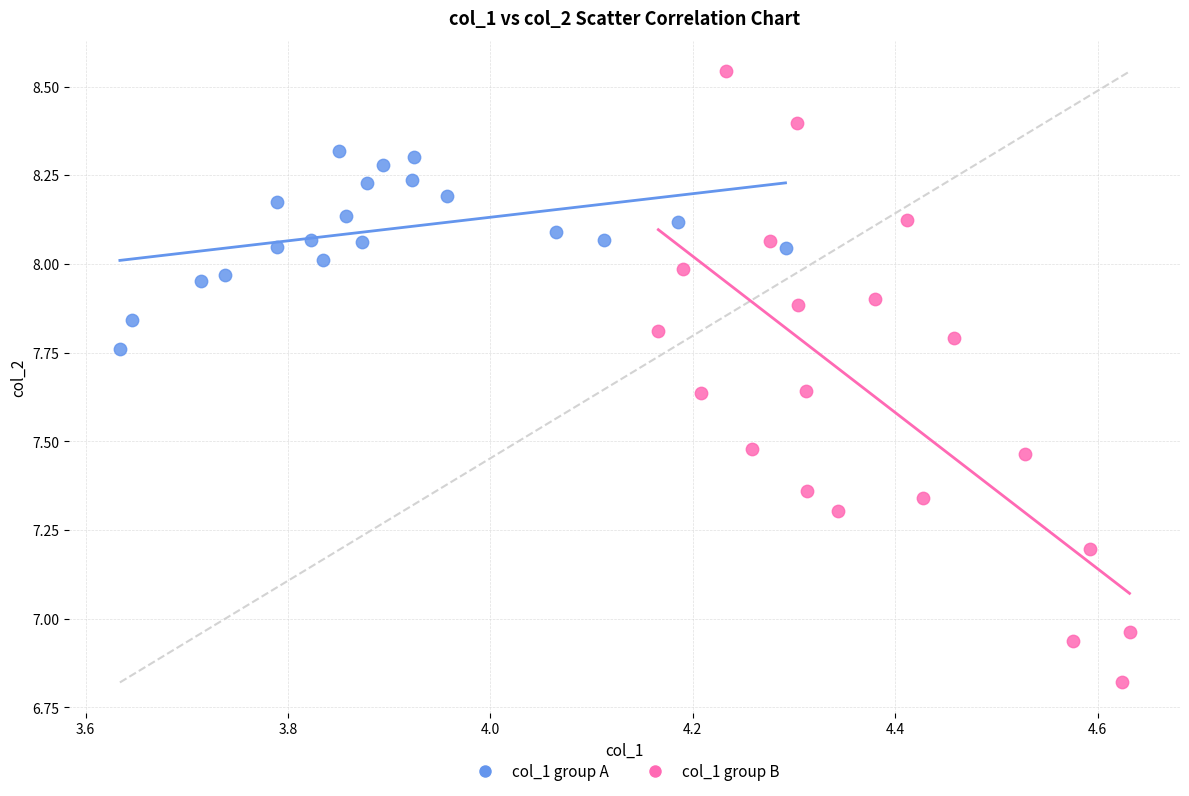

Which series has the largest Y range (max minus min)?

col_1 group B